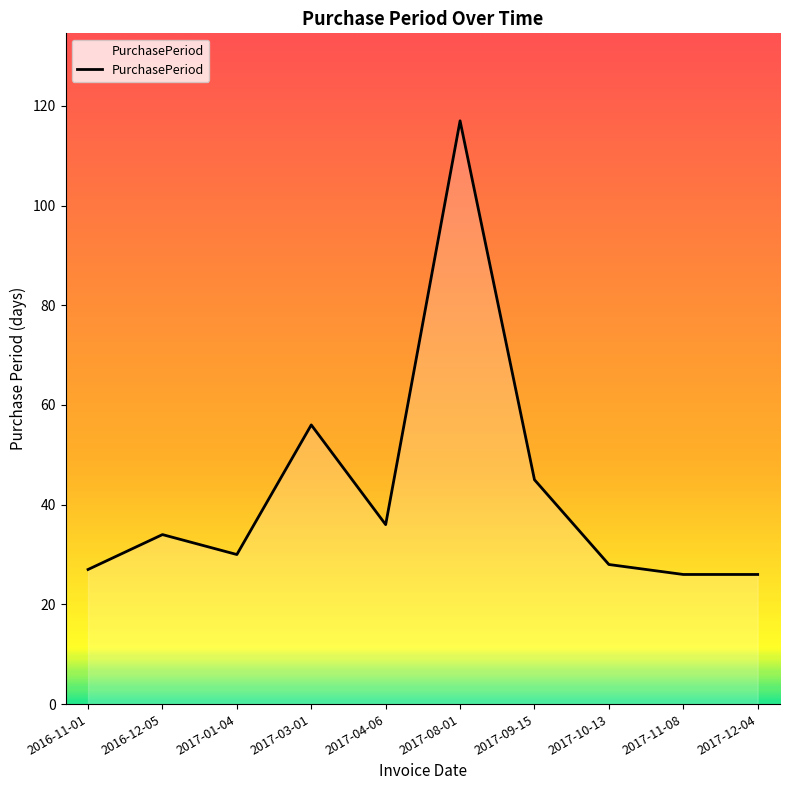

The chart shows a value of 59 at 2017-04-06. True or false?

False